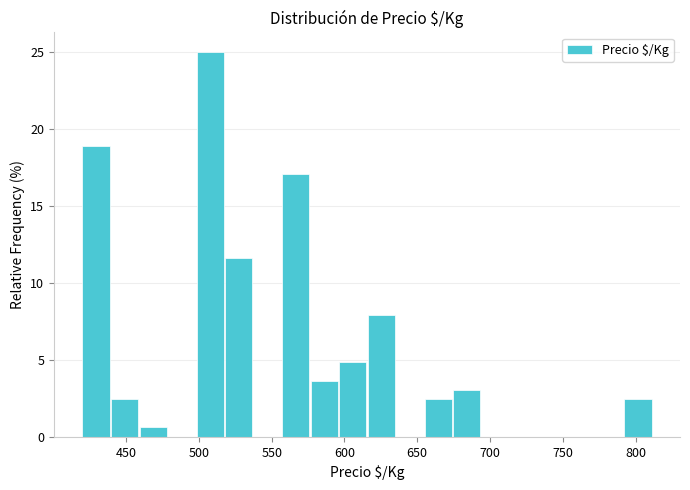

Read against the x-axis, roughly where is the centre of the tallest bar?

510